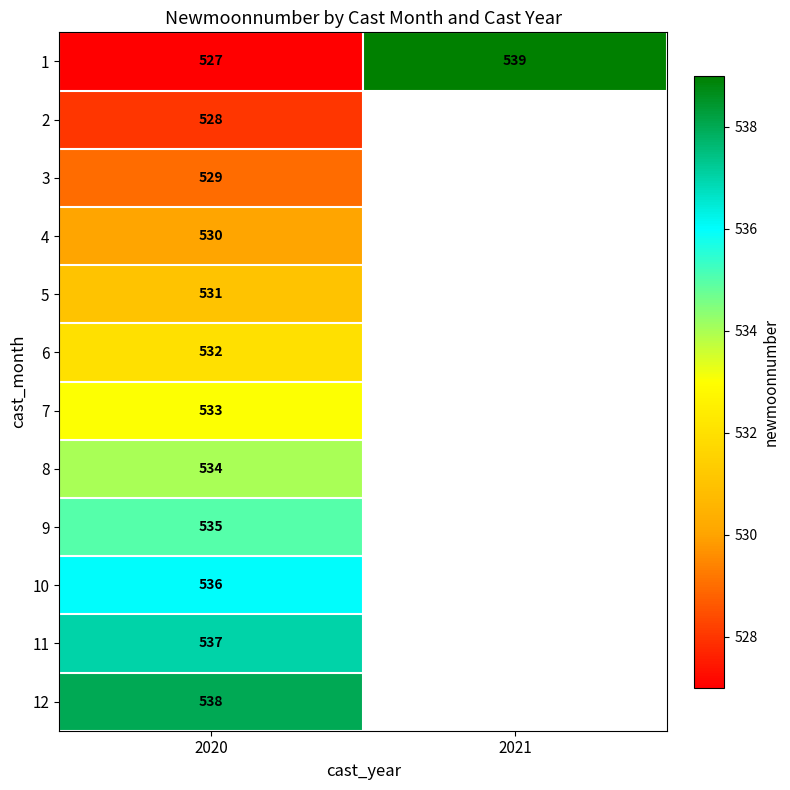

At 2020, list the series in order from smallest to largest.

1, 2, 3, 4, 5, 6, 7, 8, 9, 10, 11, 12